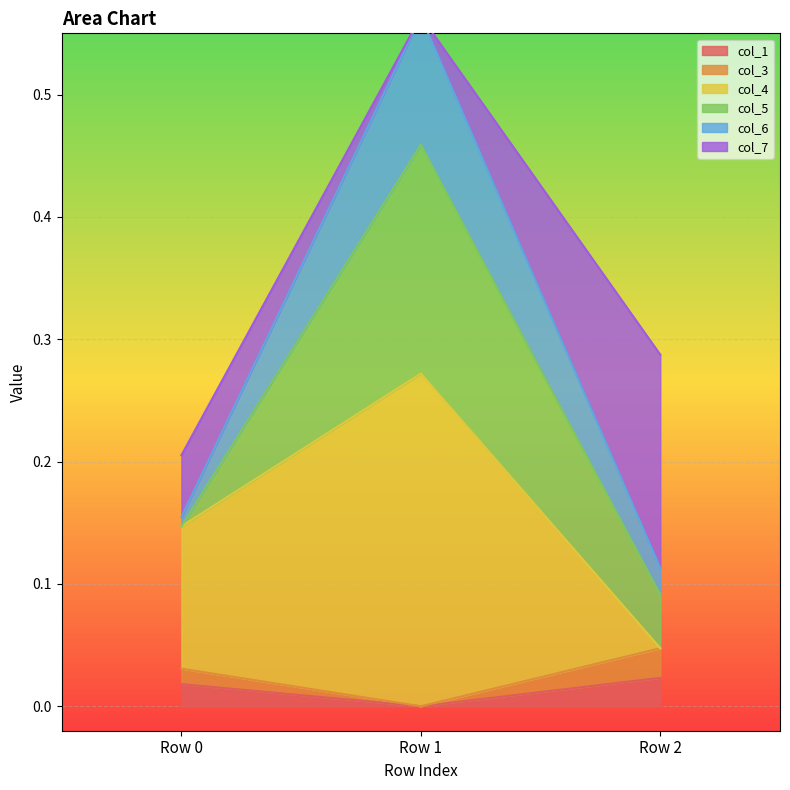

At how many categories does at least one series exceed 0?

3